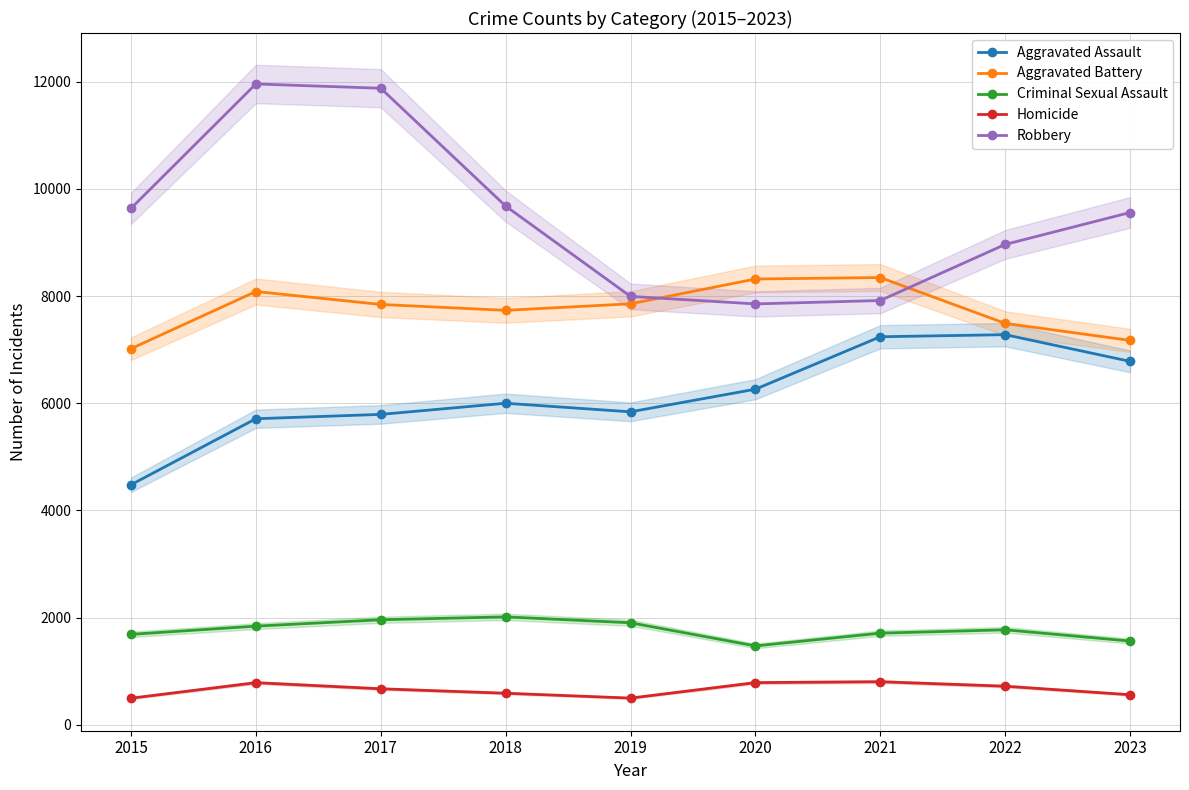

The Criminal Sexual Assault series shows 1904 at 2019. True or false?

True